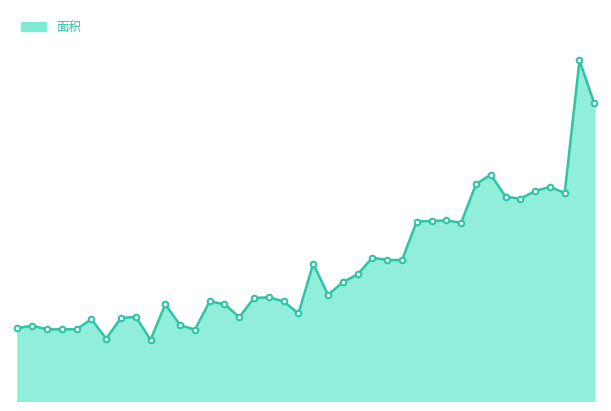

Does the chart display data point markers on the line(s)?

No